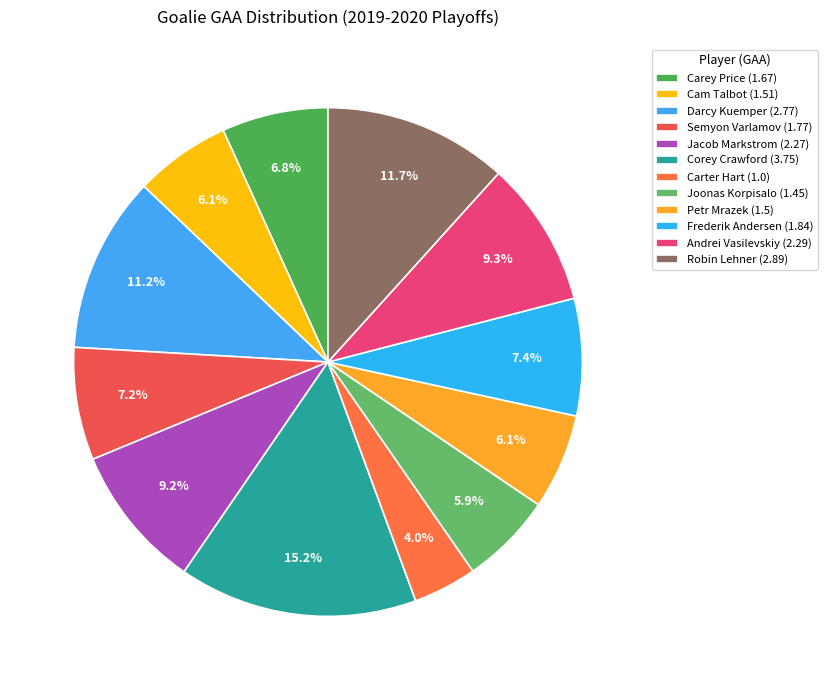

To the nearest percent, what is the difference between the Andrei Vasilevskiy and Semyon Varlamov slice percentages?

2%